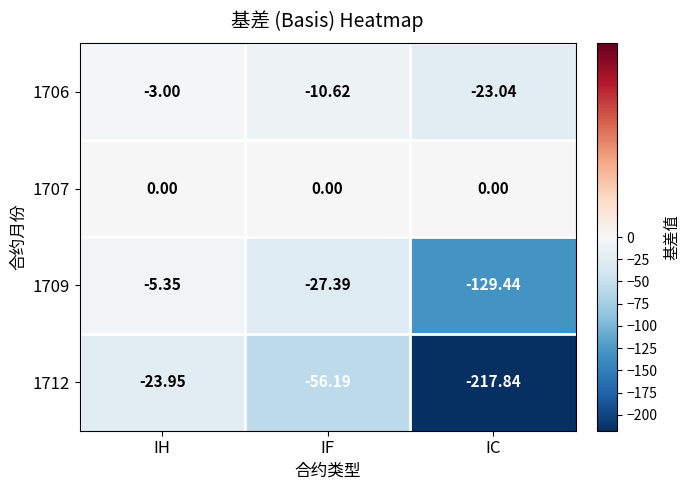

Which series has the largest range (max minus min)?

1712